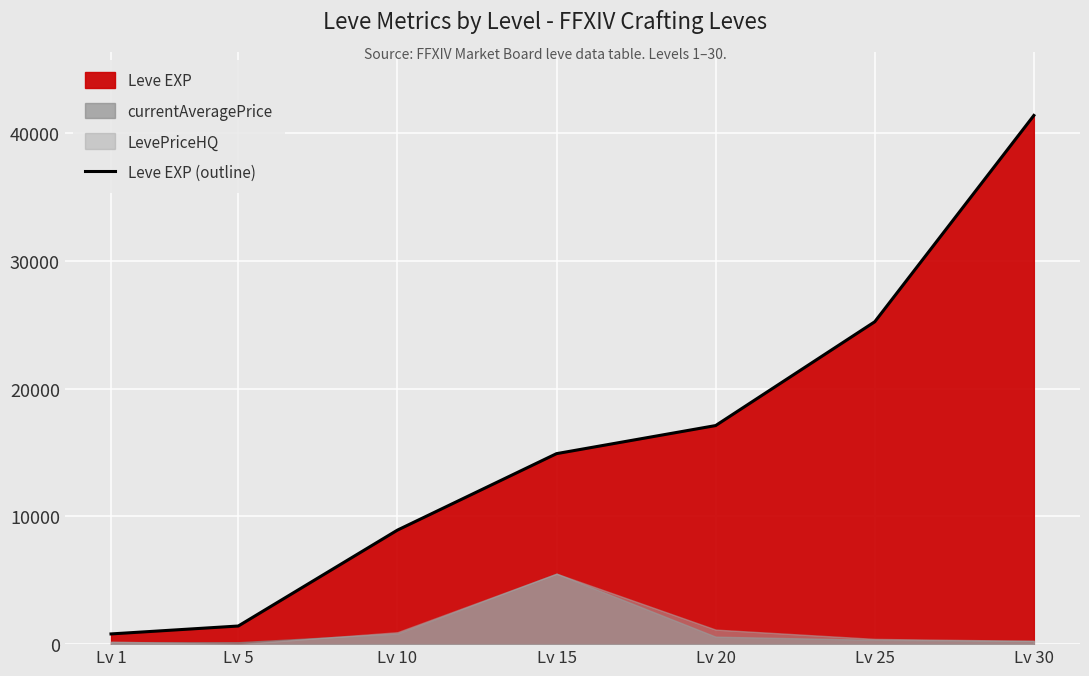

True or false: the data shows 14920 at Lv 15.

True